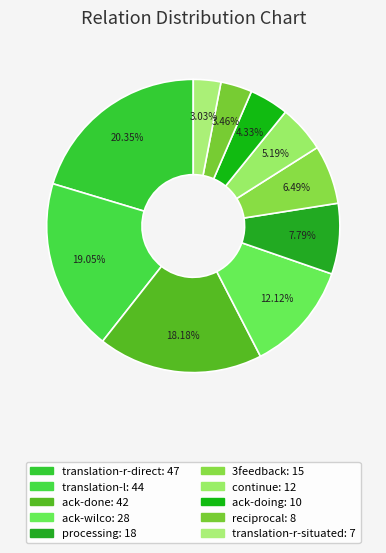

How many slices are in this pie chart?

10